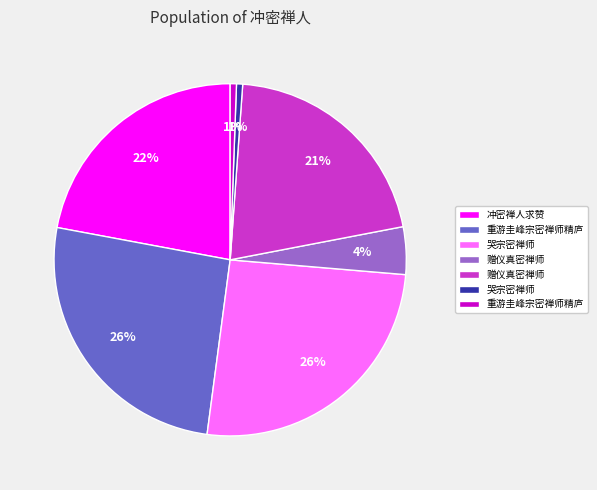

To the nearest percent, what is the average slice percentage?

14%